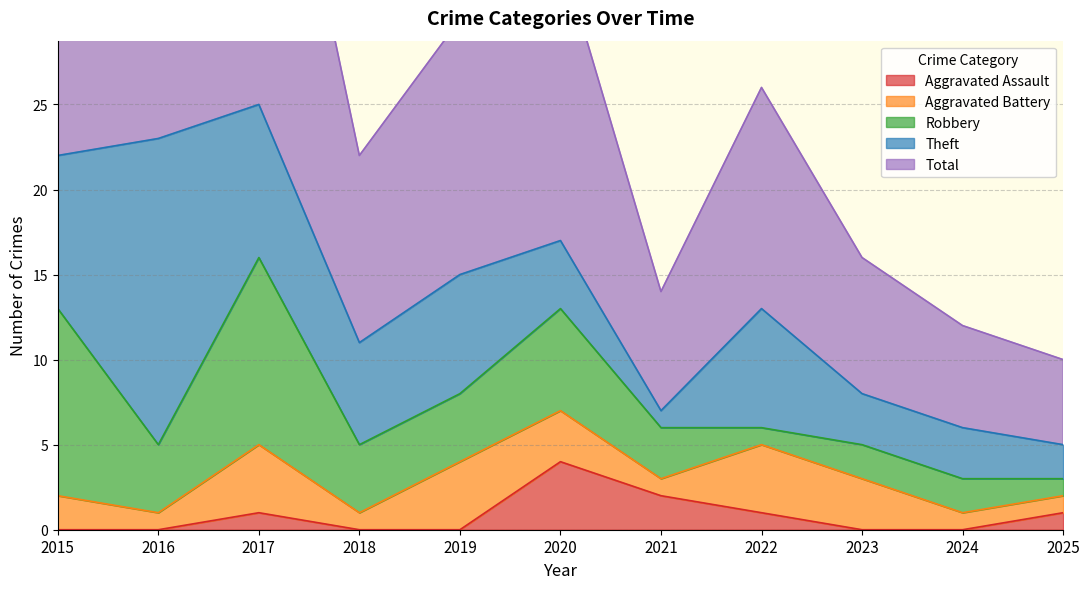

What is the total value across all series at 2025?

10